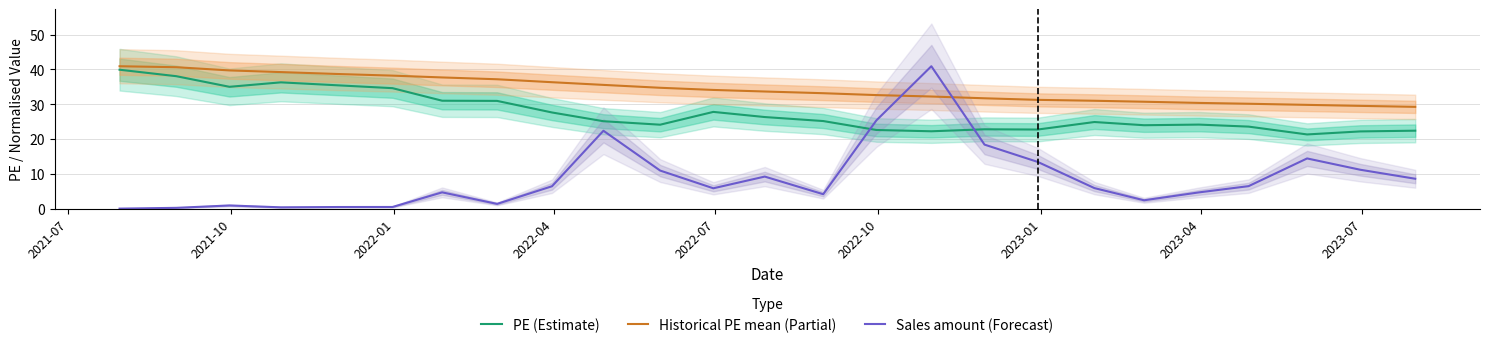

What is the minimum value for Historical PE mean (Partial)?

29.3